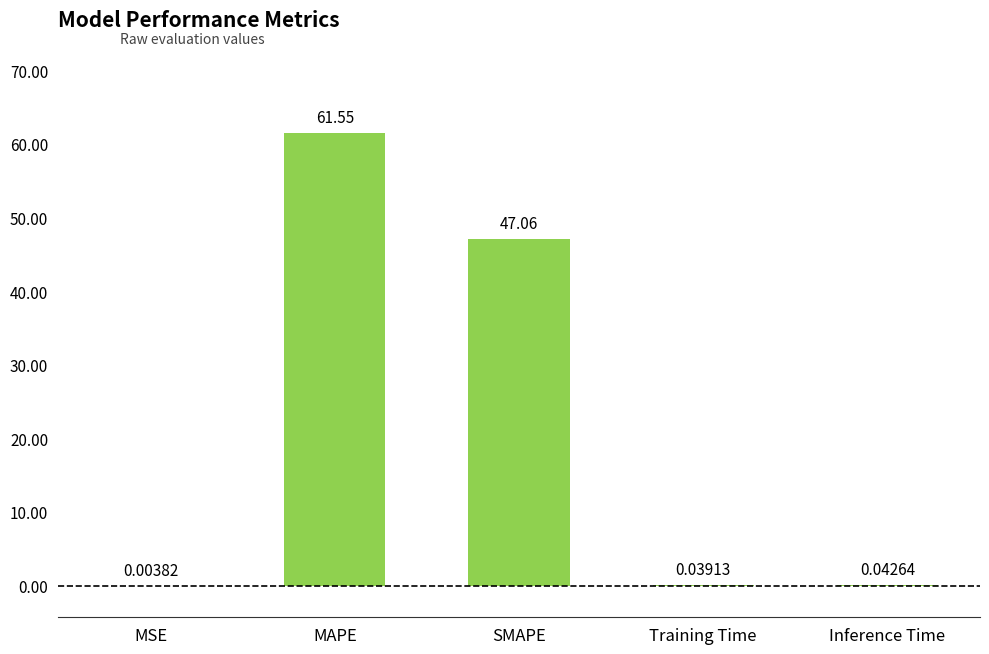

What is the sum of all values?

108.7